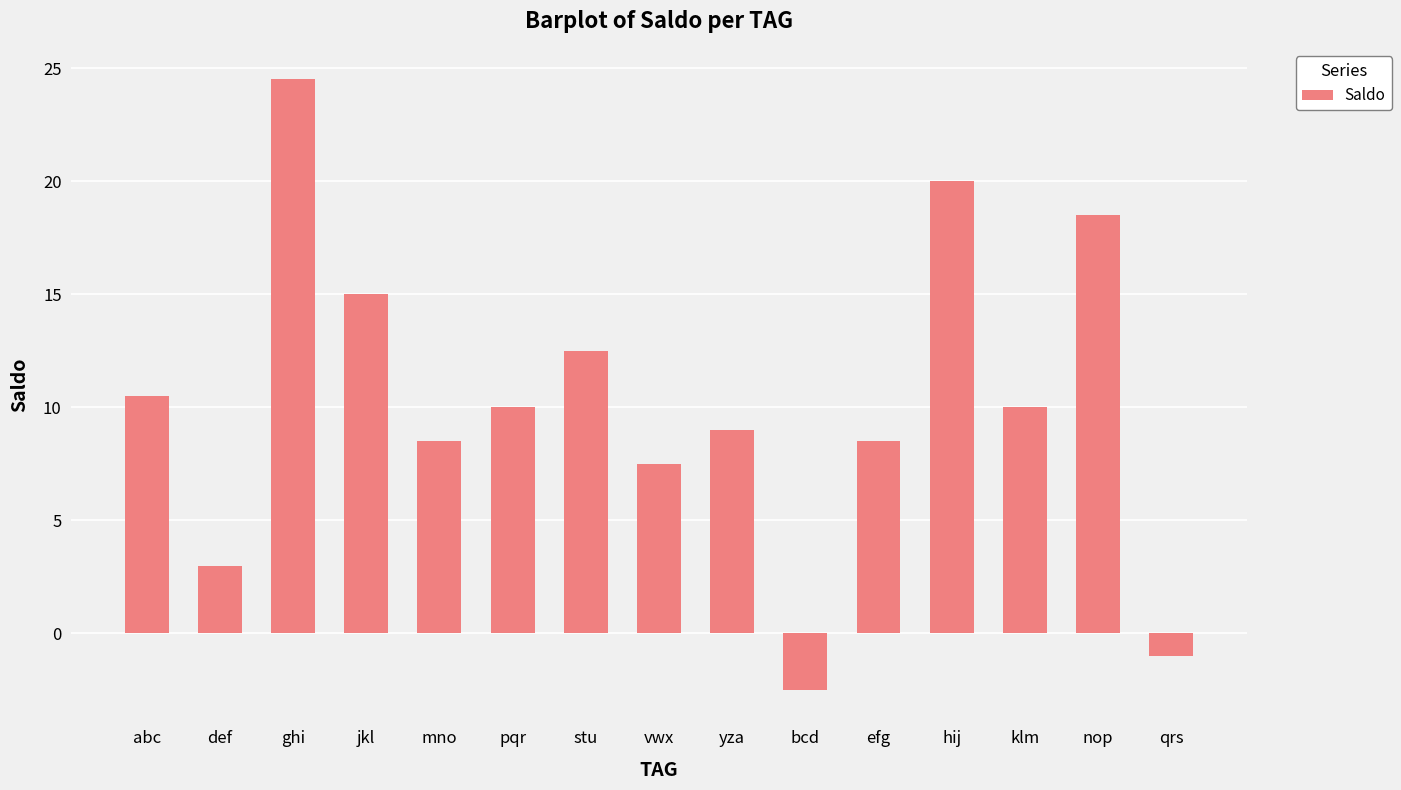

Reading right to left, extract all data points from this chart.

-1.0	18.5	10.0	20.0	8.5	-2.5	9.0	7.5	12.5	10.0	8.5	15.0	24.5	3.0	10.5